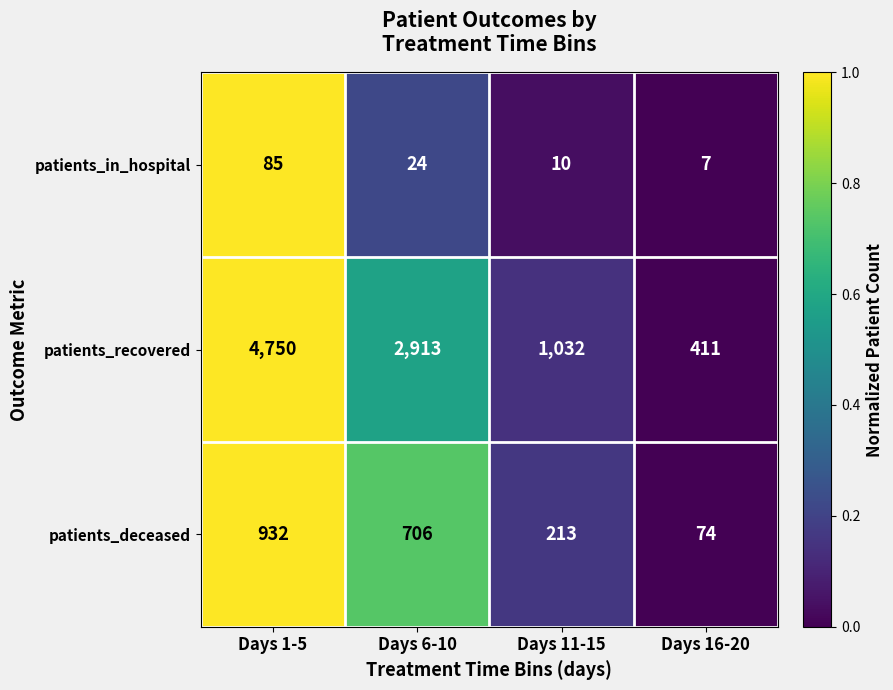

Which label corresponds to the smallest value in the chart?

Days 16-20